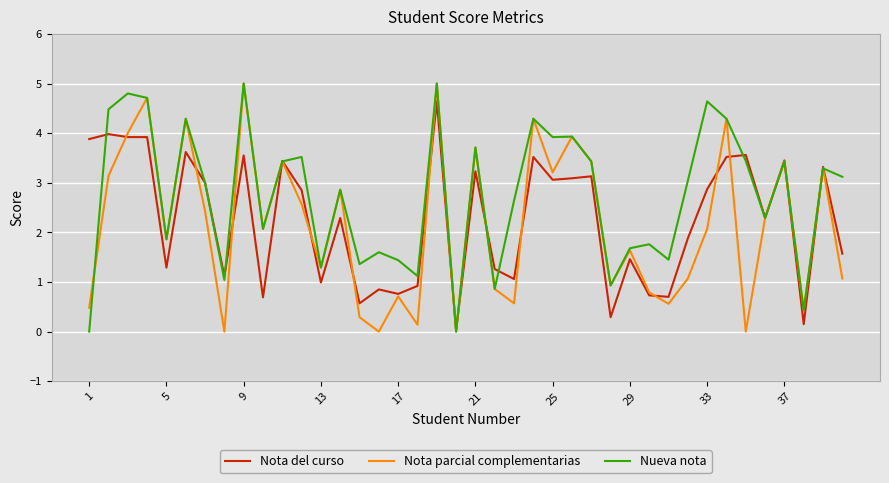

Which series has the largest total across all categories?

Nueva nota